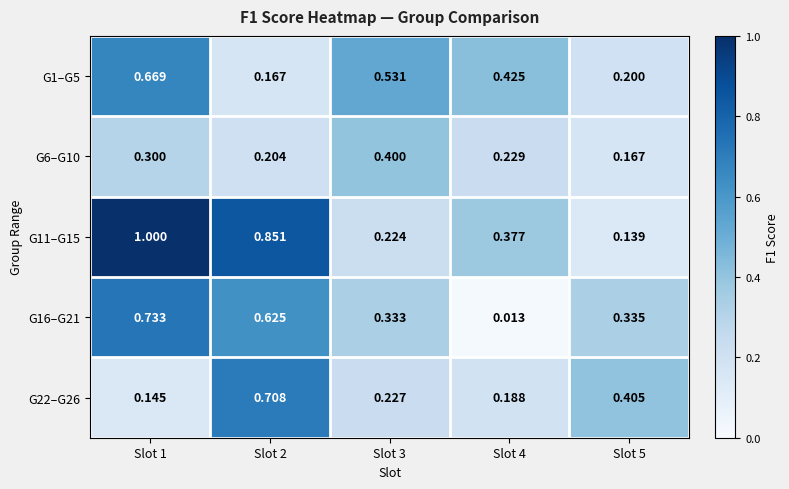

Is the value of G16–G21 at Slot 5 greater than the value of G11–G15 at Slot 3?

Yes